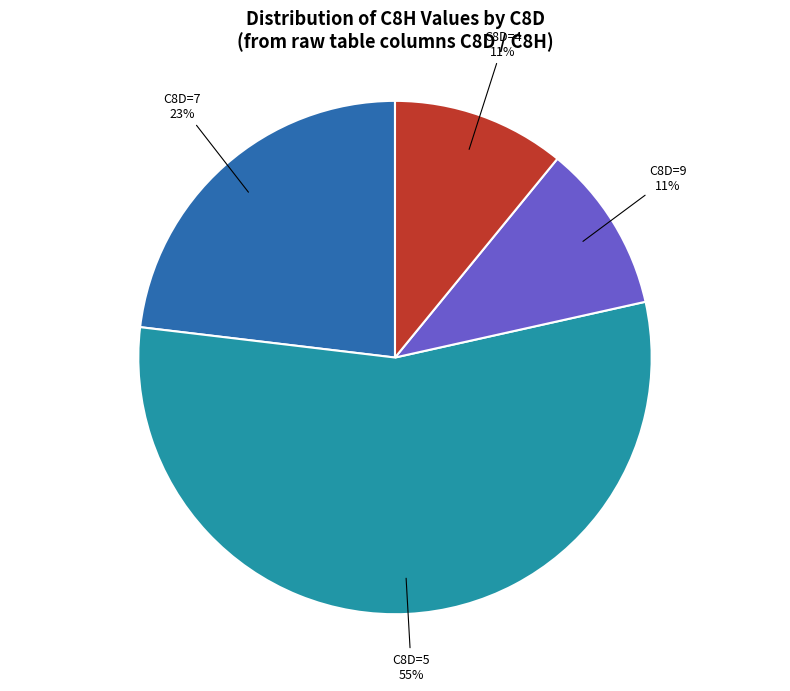

What percentage is the C8D=7 slice, to the nearest percent?

23%